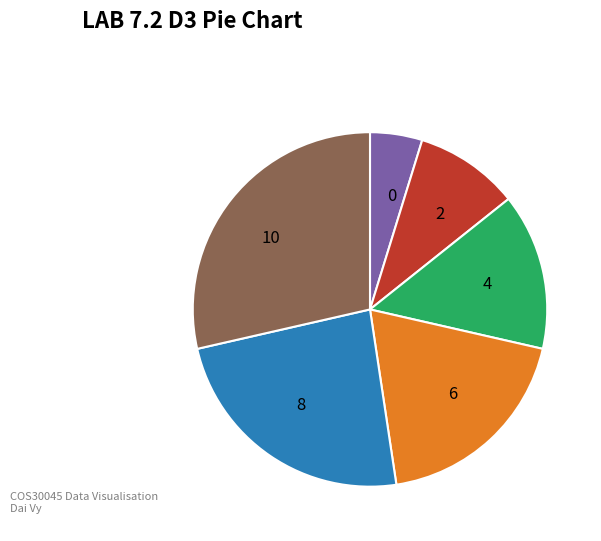

The 0 slice represents 18% of the pie. True or false?

False